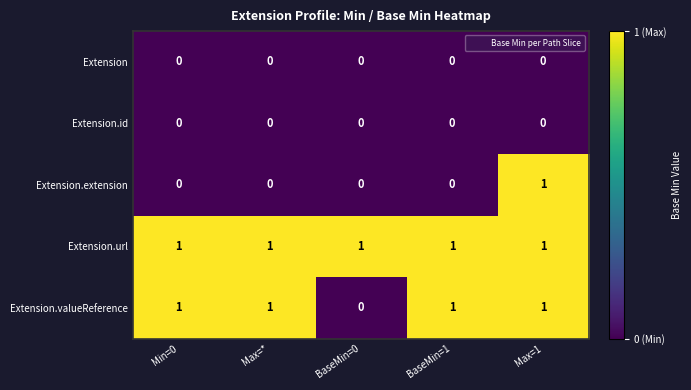

Reading left to right, list all the values displayed in this chart.

Extension: Min=0=0	Max=*=0	BaseMin=0=0	BaseMin=1=0	Max=1=0
Extension.id: Min=0=0	Max=*=0	BaseMin=0=0	BaseMin=1=0	Max=1=0
Extension.extension: Min=0=0	Max=*=0	BaseMin=0=0	BaseMin=1=0	Max=1=1
Extension.url: Min=0=1	Max=*=1	BaseMin=0=1	BaseMin=1=1	Max=1=1
Extension.valueReference: Min=0=1	Max=*=1	BaseMin=0=0	BaseMin=1=1	Max=1=1